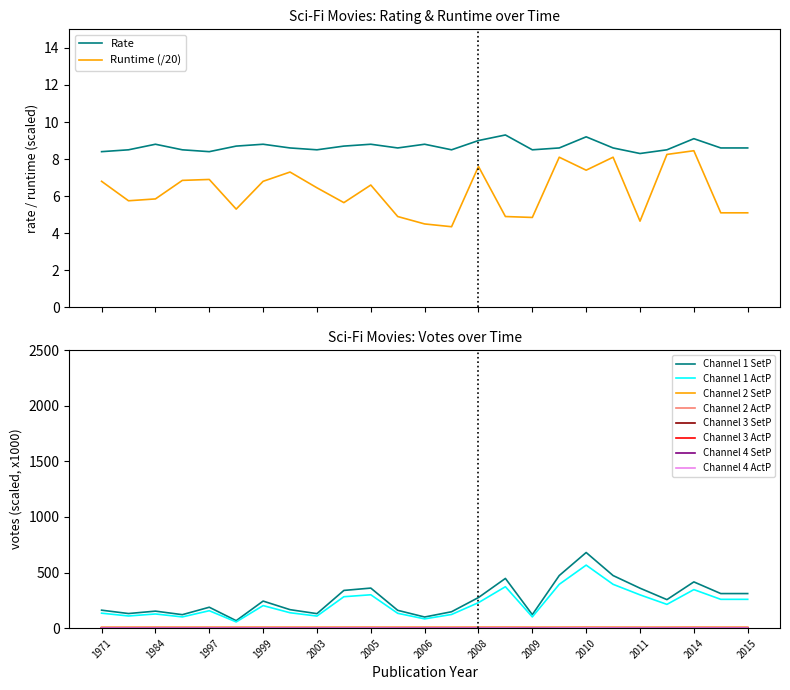

Reading left to right, extract all data points from this chart.

rate_num: 8.4	8.5	8.8	8.5	8.4	8.7	8.8	8.6	8.5	8.7	8.8	8.6	8.8	8.5	9.0	9.3	8.5	8.6	9.2	8.6	8.3	8.5	9.1	8.6	8.6
runtime: 6.8	5.8	5.8	6.8	6.9	5.3	6.8	7.3	6.5	5.7	6.6	4.9	4.5	4.3	7.6	4.9	4.8	8.1	7.4	8.1	4.7	8.2	8.4	5.1	5.1
votes: 0.4	0.4	0.4	0.3	0.5	0.2	0.7	0.5	0.4	0.9	1.0	0.4	0.3	0.4	0.8	1.2	0.3	1.3	1.9	1.3	1.0	0.7	1.1	0.9	0.9